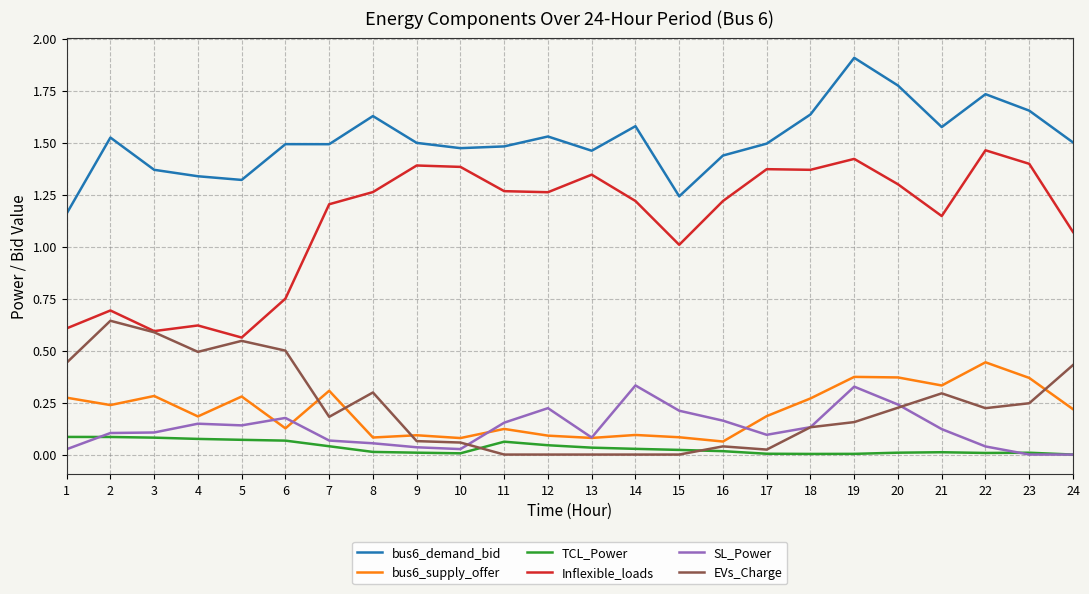

True or false: bus6_supply_offer and Inflexible_loads intersect in this chart.

False